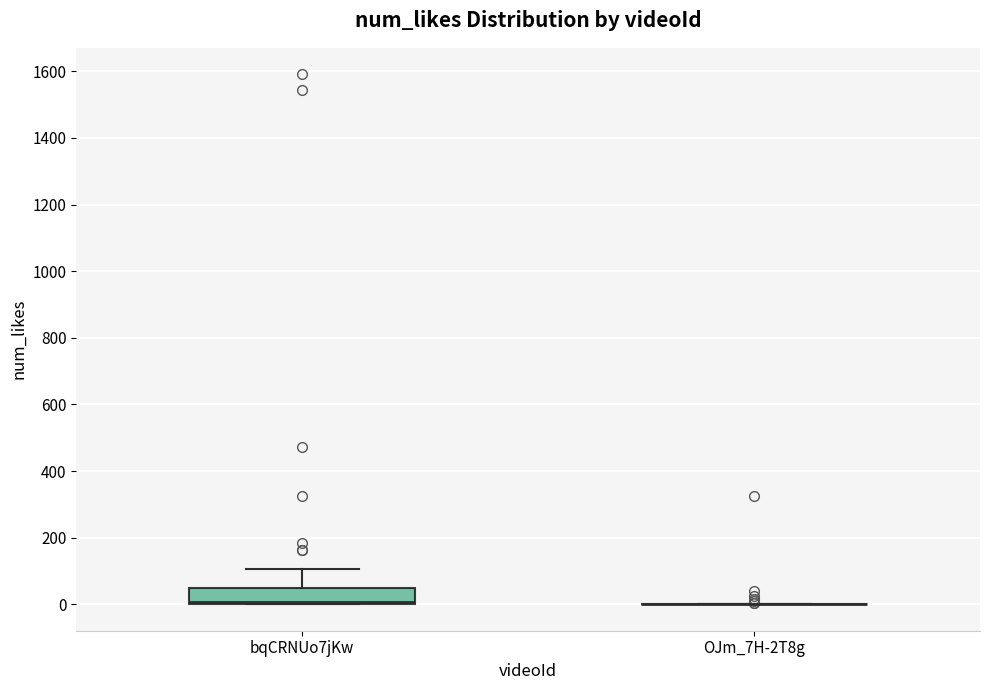

Where does the upper whisker of the box for bqCRNUo7jKw end on the y-axis? The values are not printed on the chart, so give them approximately, as read against the axis.

100